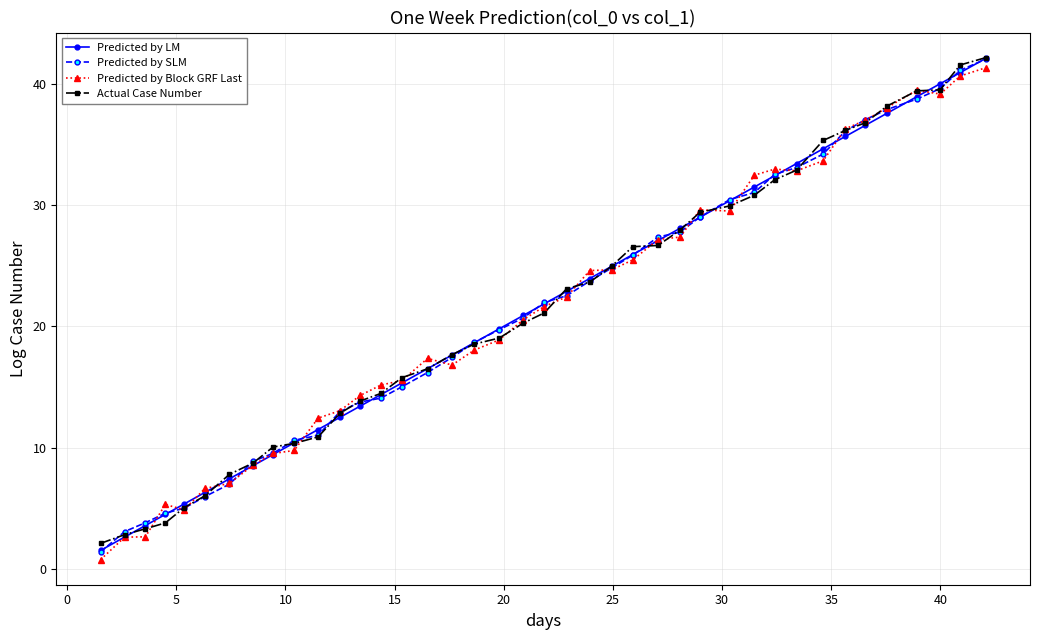

Which series ends up on top after the final intersection of Predicted by LM and Predicted by Block GRF Last?

Predicted by LM